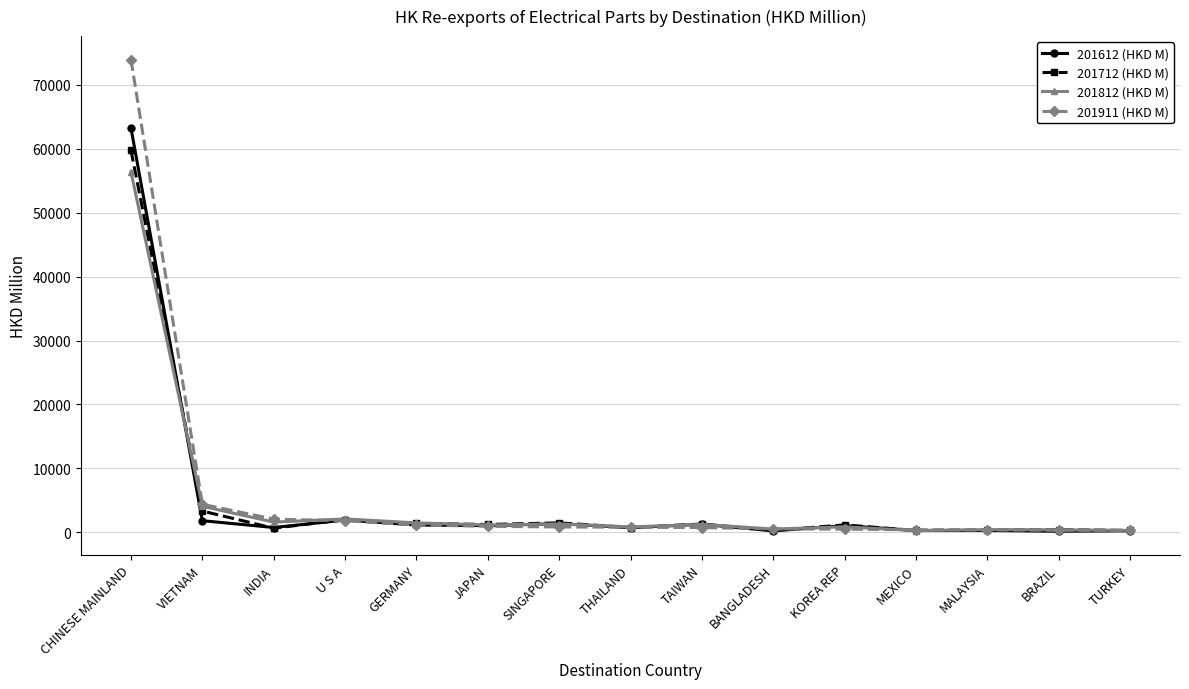

True or false: 201812 (HKD M) has more than 0 points higher than both neighbors.

True